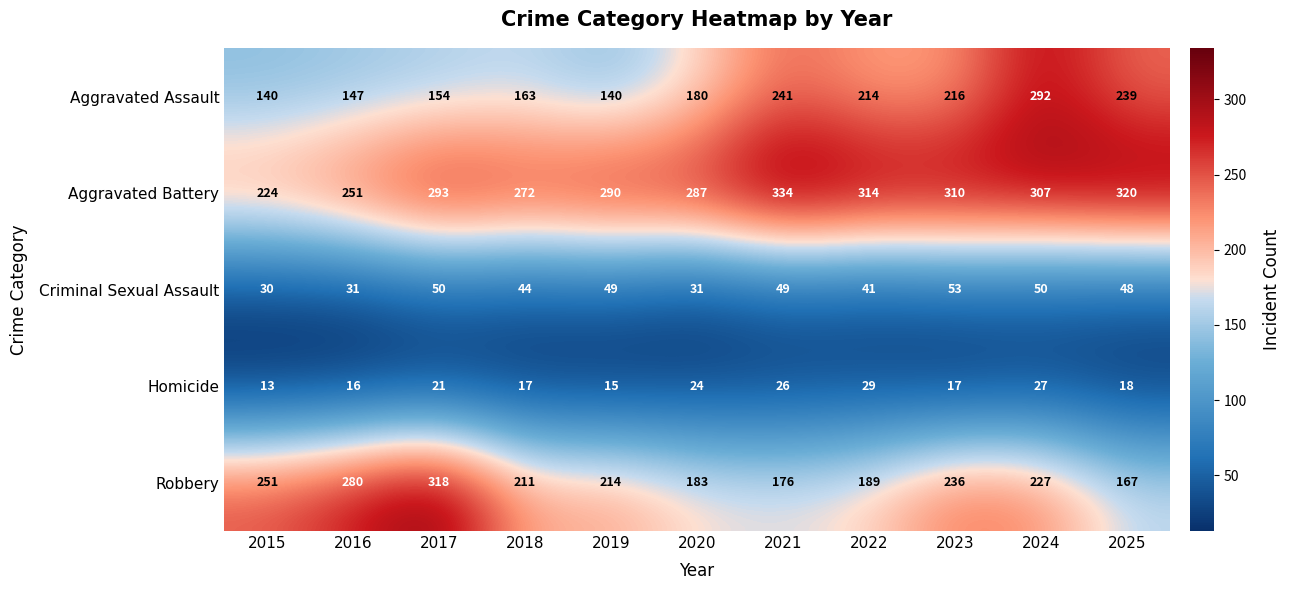

At how many categories does at least one series exceed 70?

11